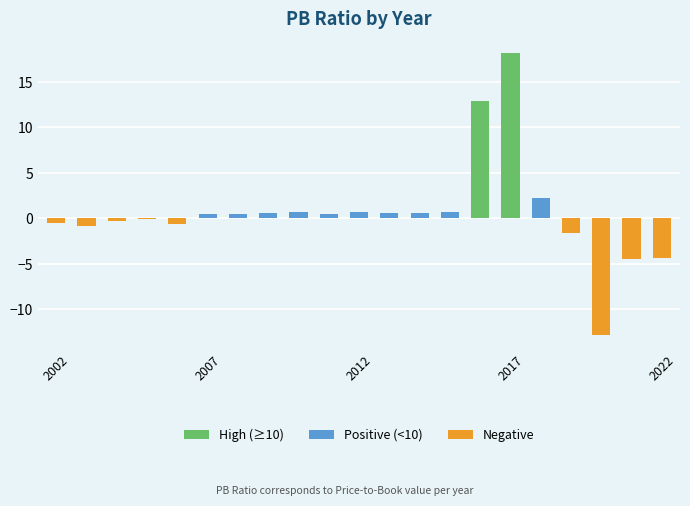

What is the greatest value displayed?

18.2